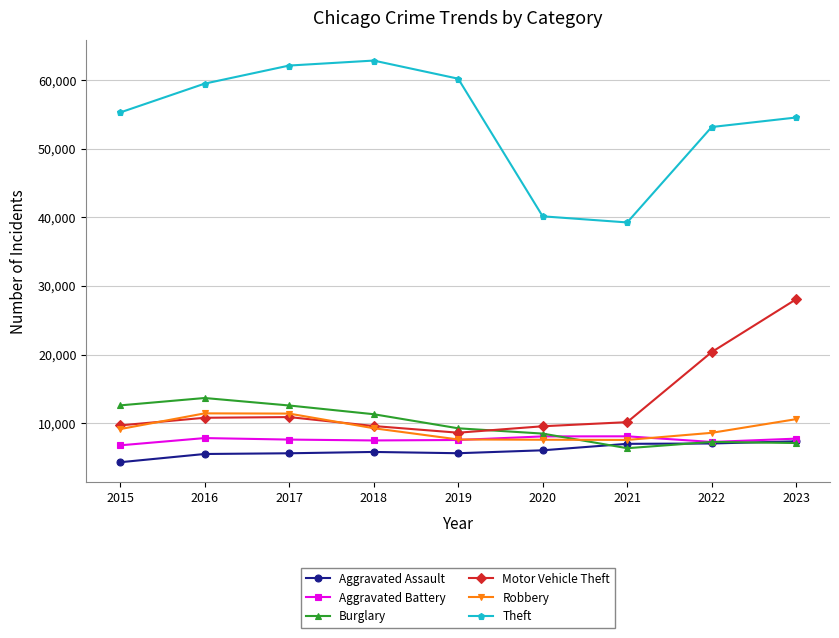

True or false: Theft and Burglary cross at least once.

False